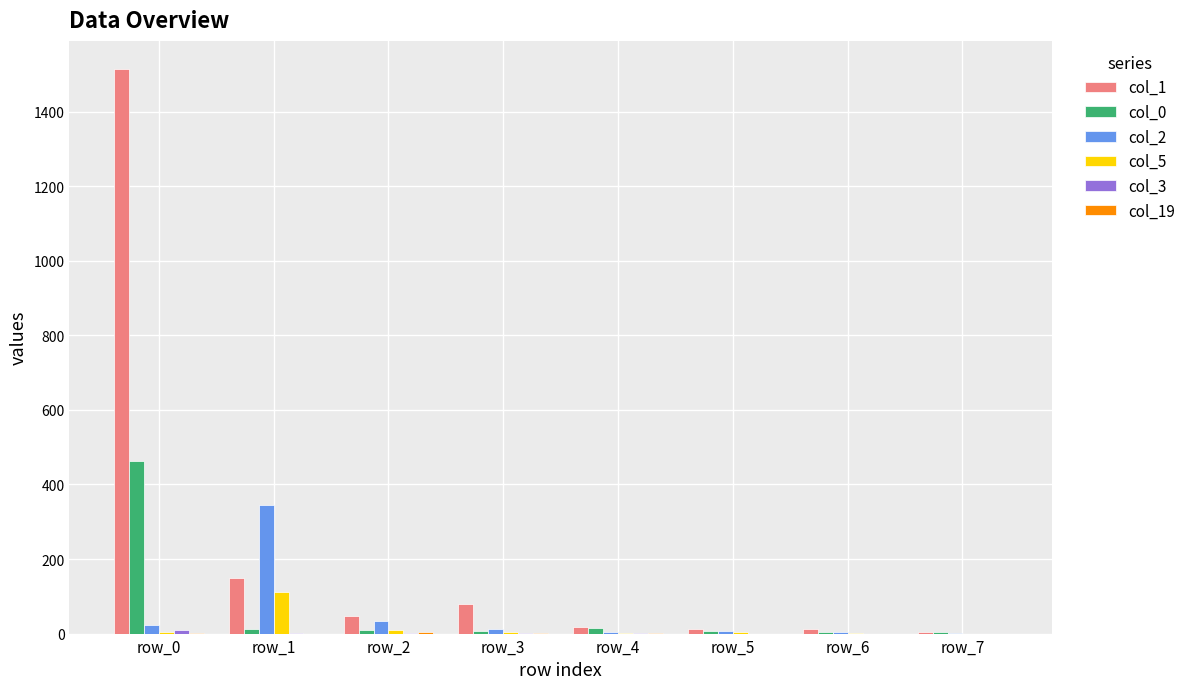

Does the chart contain stacked bars?

No